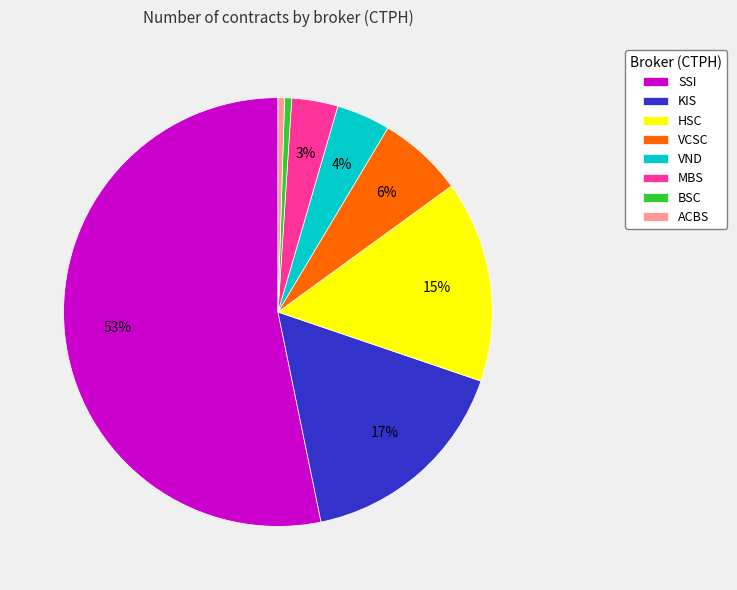

Which has a higher value, HSC or VND?

HSC